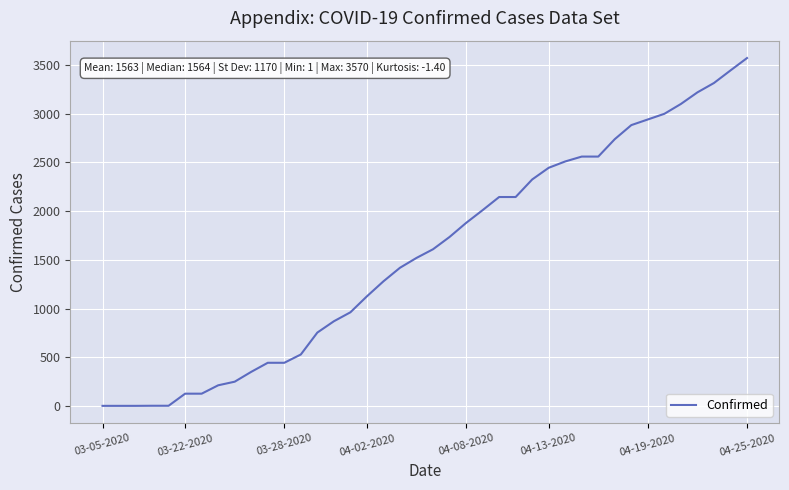

What is the greatest value displayed?

3570